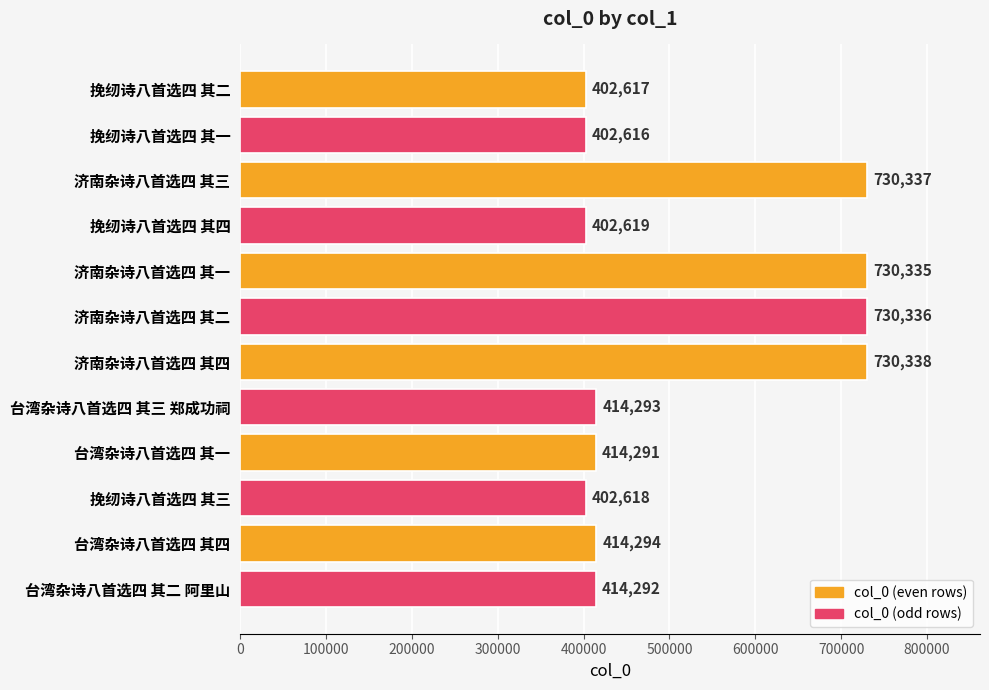

What is the greatest value displayed?

730338